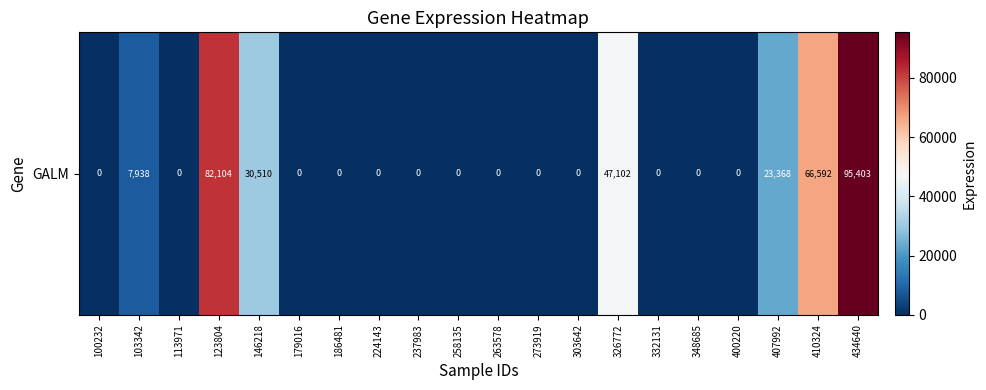

Rank the categories by value from lowest to highest.

100232, 113971, 179016, 186481, 224143, 237983, 258135, 263578, 273919, 303642, 332131, 348685, 400220, 103342, 407992, 146218, 326772, 410324, 123804, 434640